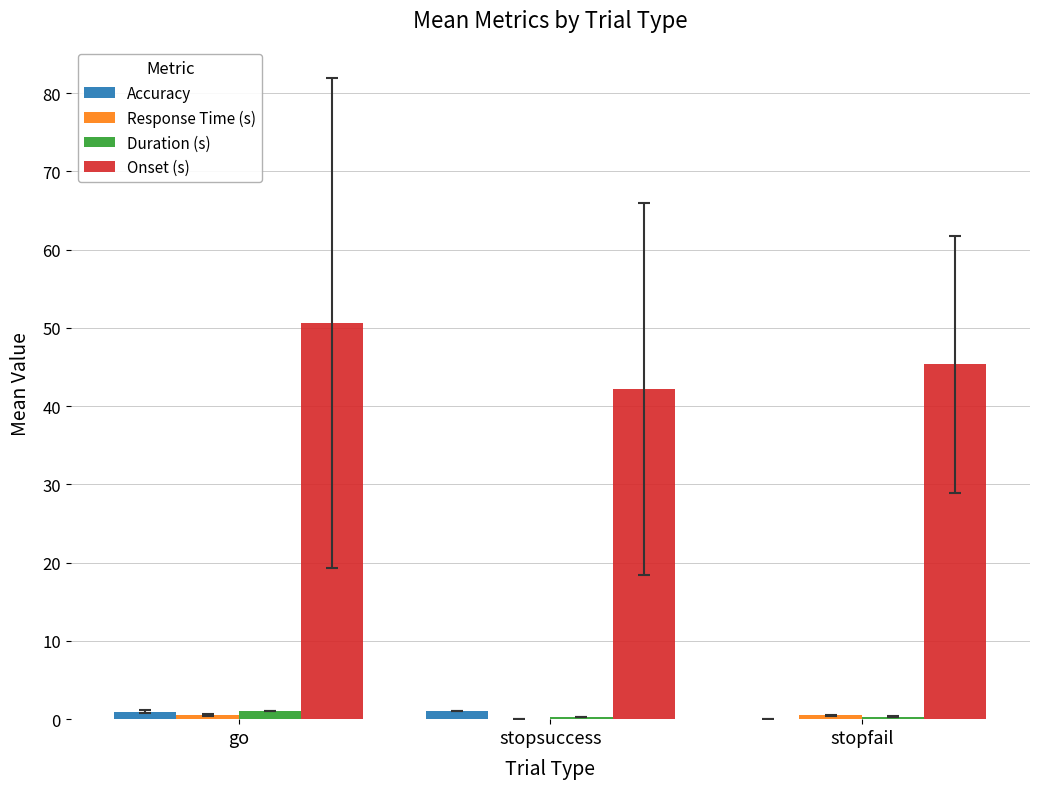

Are the bars grouped side by side (vs. stacked)?

Yes